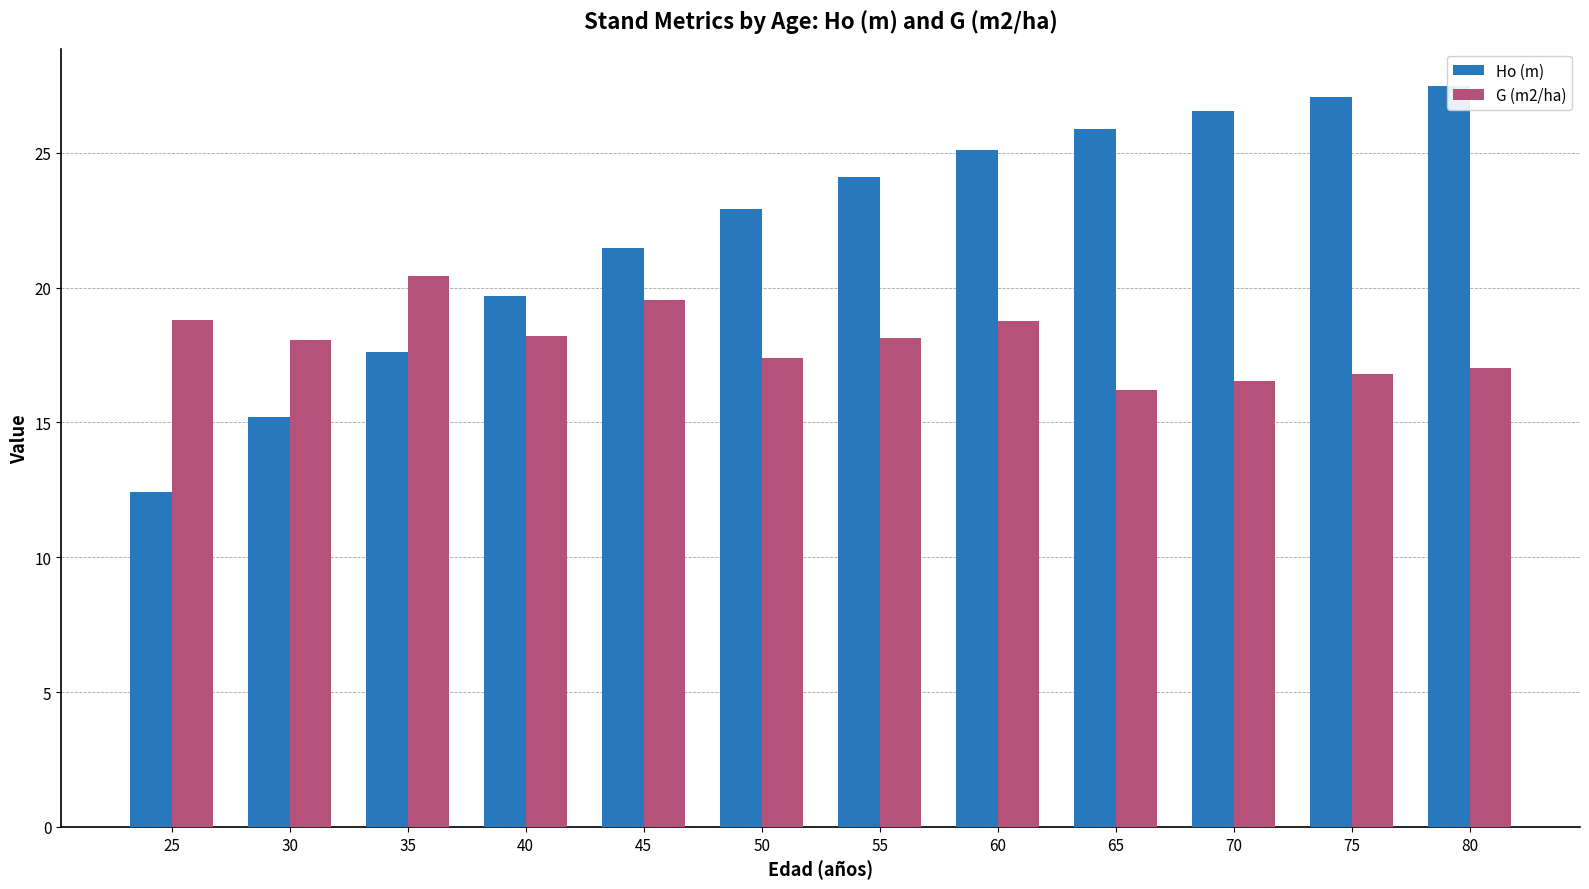

Count the number of categories in the chart.

12